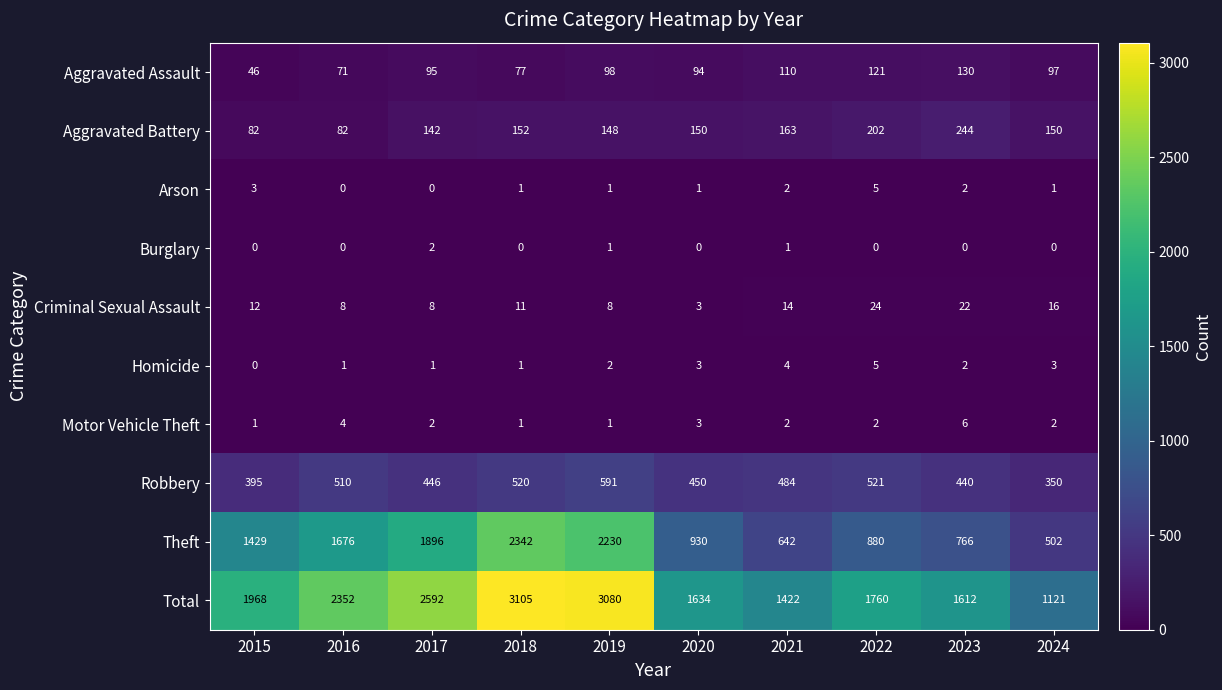

Is the value of Aggravated Battery at 2023 greater than the value of Motor Vehicle Theft at 2023?

Yes